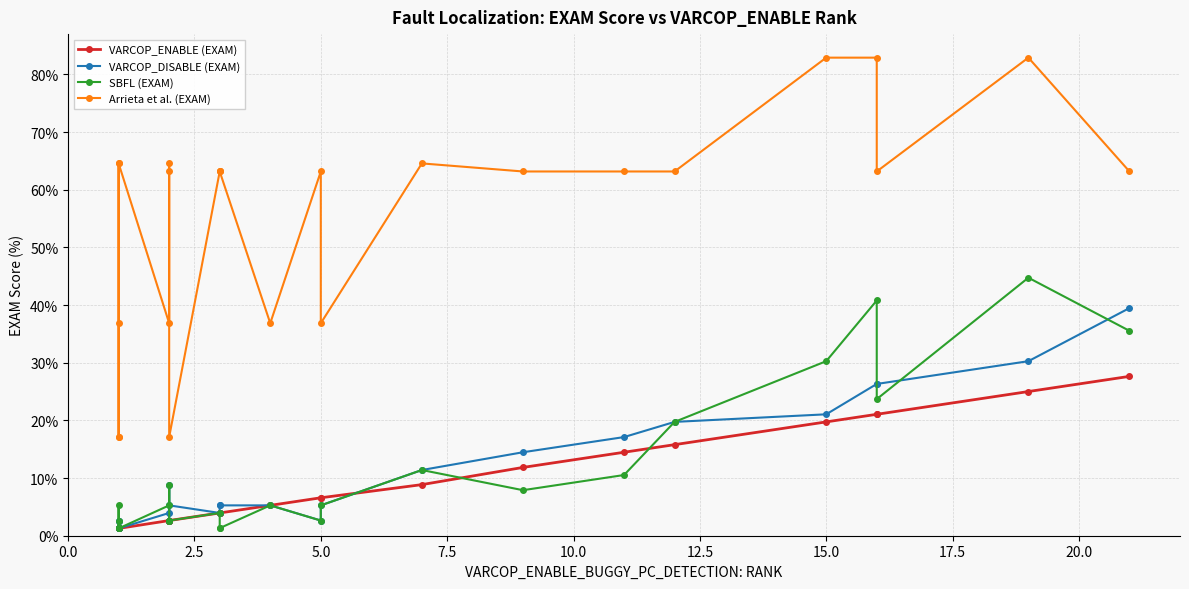

Count the number of categories in the chart.

24